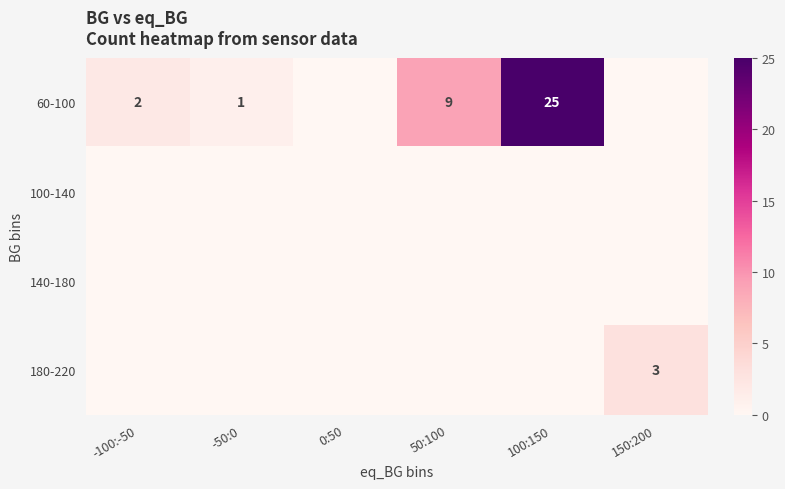

Is it true that 180-220 equals 3 at 150:200?

True